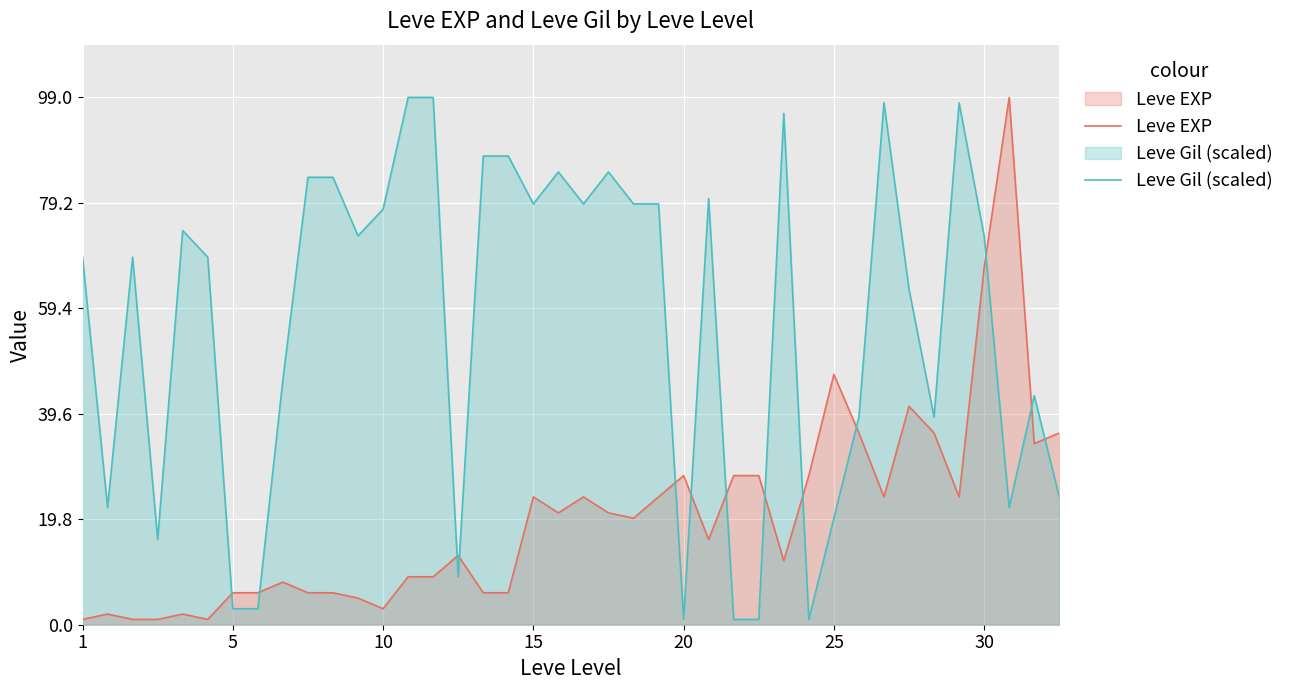

How many intersections are there between Leve Gil (scaled) and Leve EXP?

13